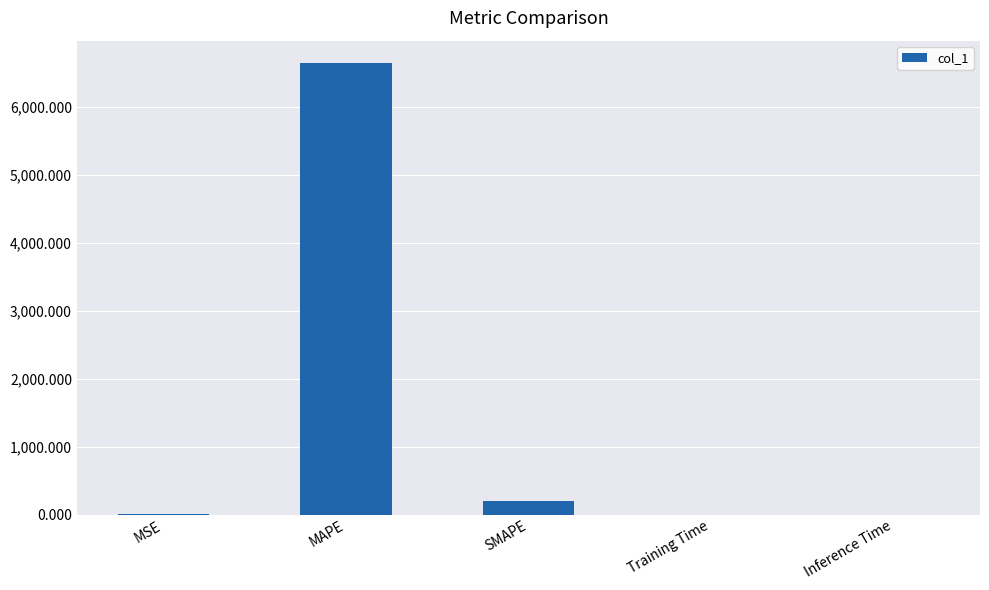

At which label is the value closest to 3319?

SMAPE